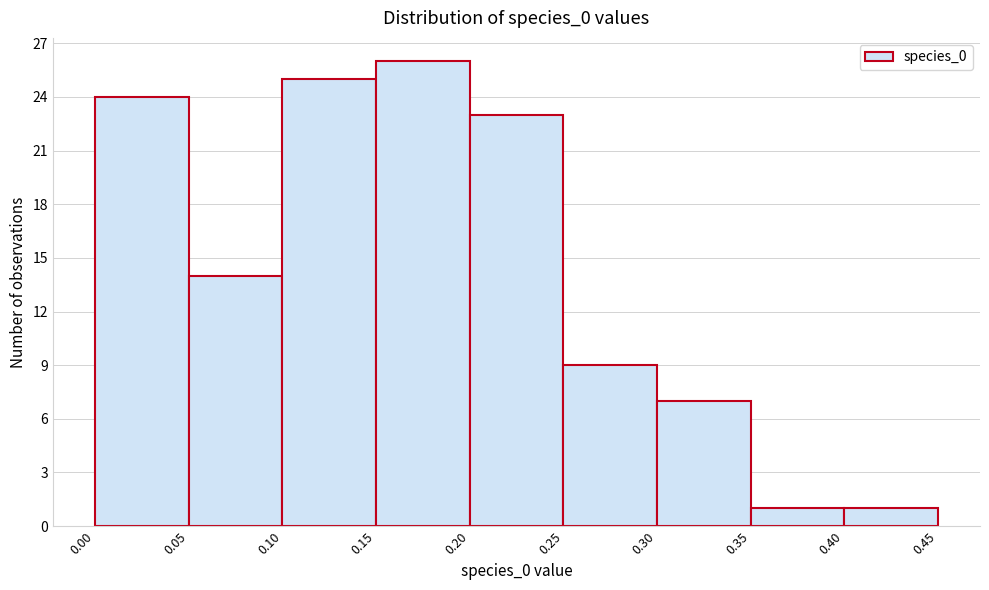

Over which range of the x-axis is the bar tallest?

0.15 to 0.20